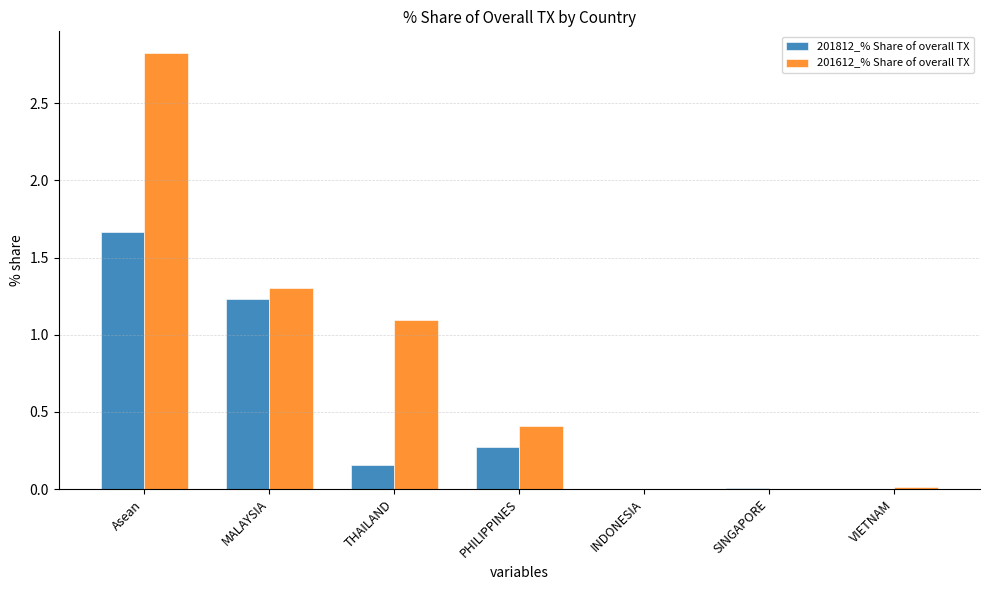

Which series changed the most between MALAYSIA and THAILAND?

201812_% Share of overall TX